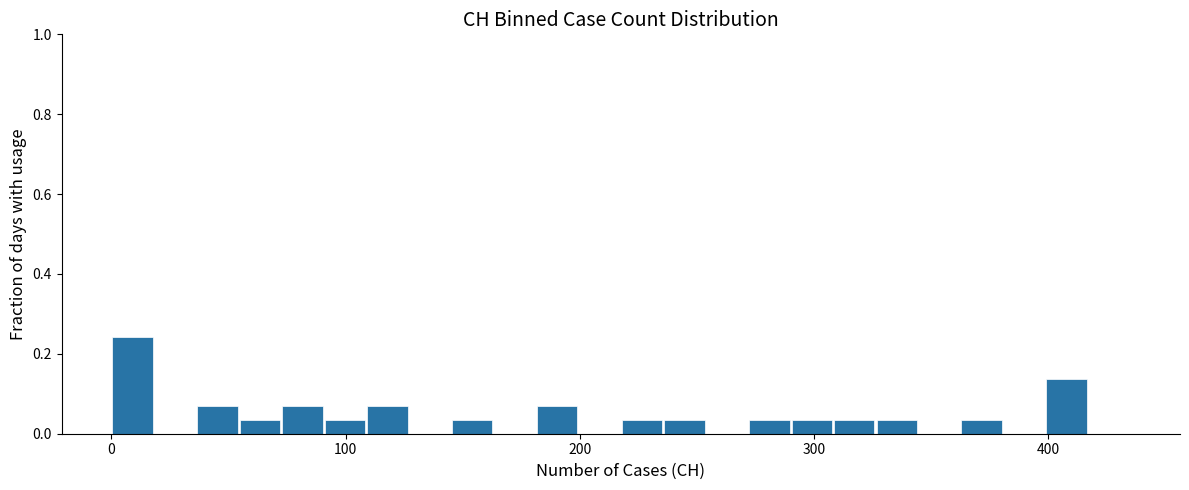

Read against the x-axis, roughly where is the centre of the tallest bar?

10